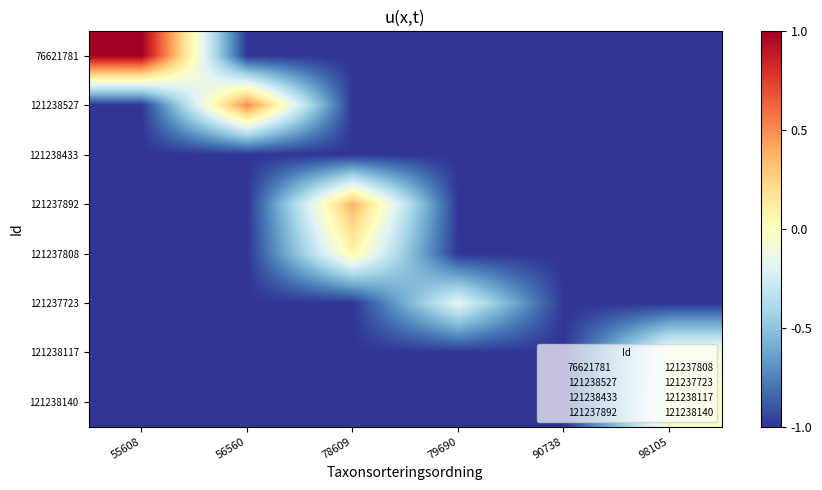

At which category is the sum across all series the highest?

78609